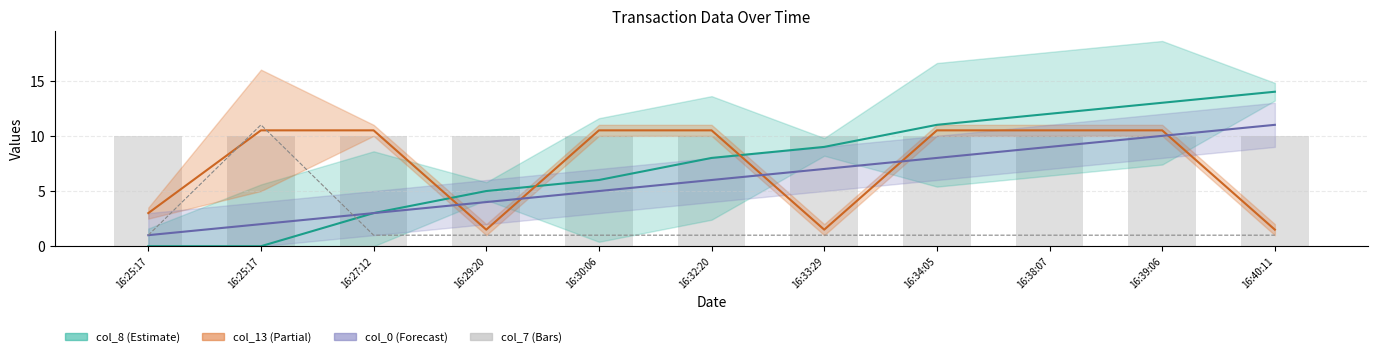

What is the value of the col_13 bar at the 1st from the left?

3.0